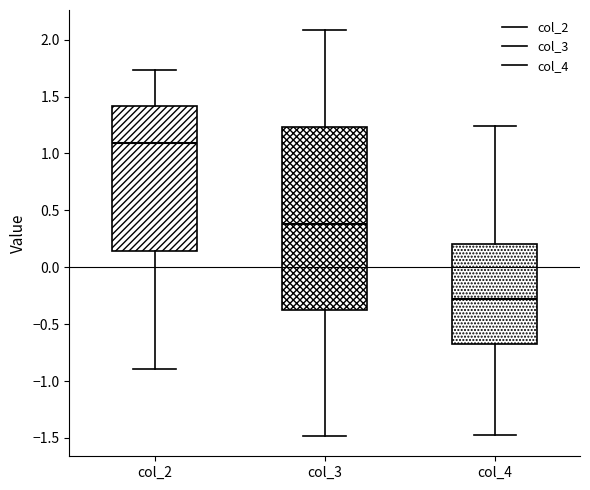

Which box has the highest median line?

col_2